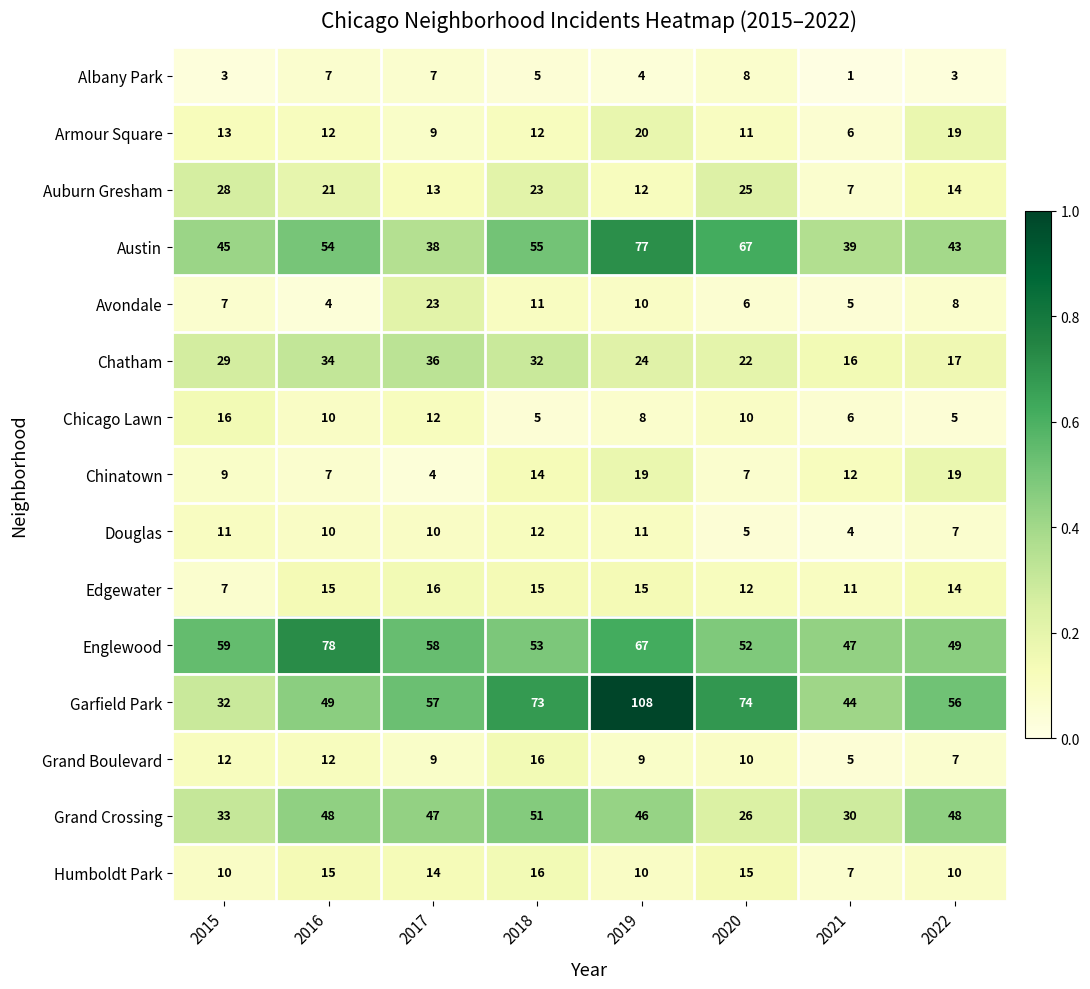

What value does the Chatham series have at 2022?

17